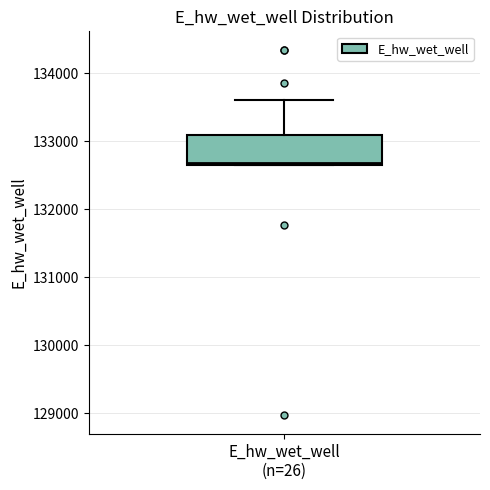

Where is the upper edge of the box for E_hw_wet_well (n=26) on the y-axis? The values are not printed on the chart, so give them approximately, as read against the axis.

133100